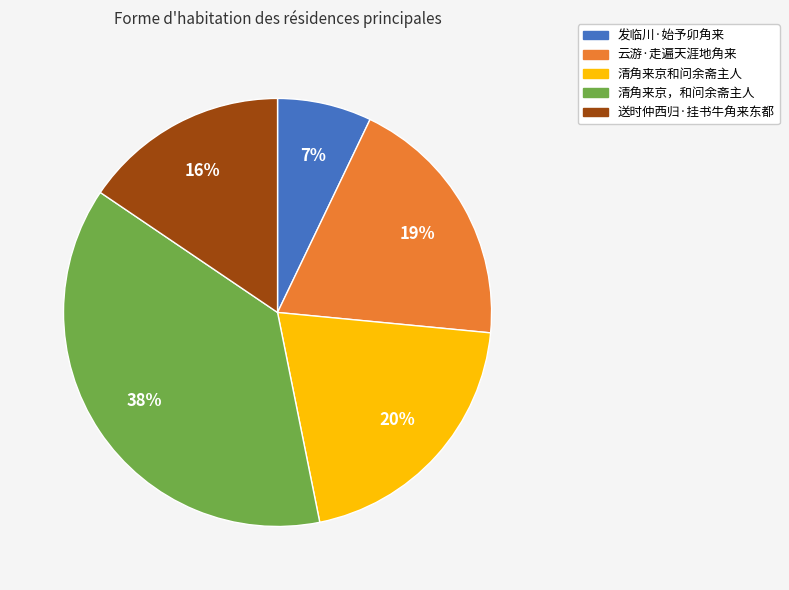

Which slice is the smallest?

发临川·始予卯角来